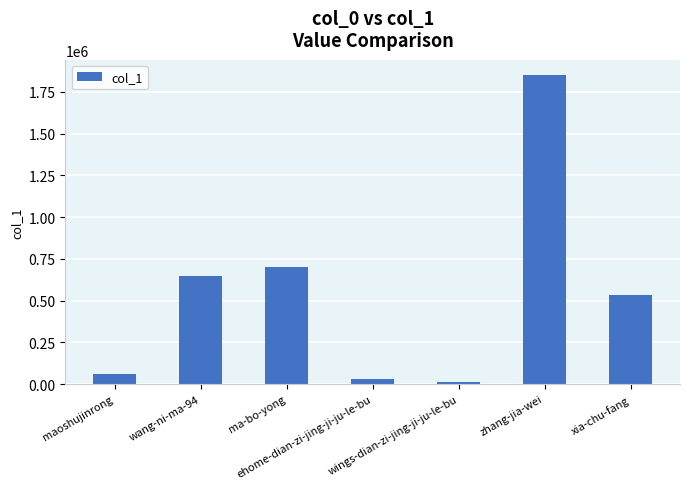

Reading right to left, extract all data points from this chart.

xia-chu-fang=532059	zhang-jia-wei=1848742	wings-dian-zi-jing-ji-ju-le-bu=13473	ehome-dian-zi-jing-ji-ju-le-bu=30348	ma-bo-yong=702329	wang-ni-ma-94=646033	maoshujinrong=57672